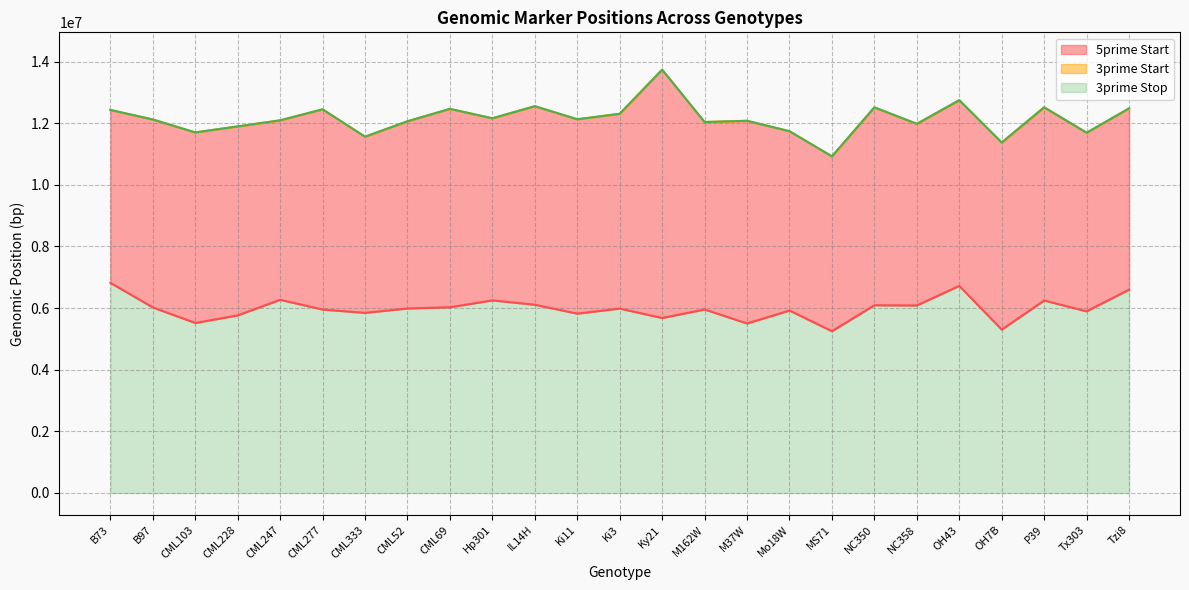

True or false: 3prime Start and 5prime Start cross at least once.

False